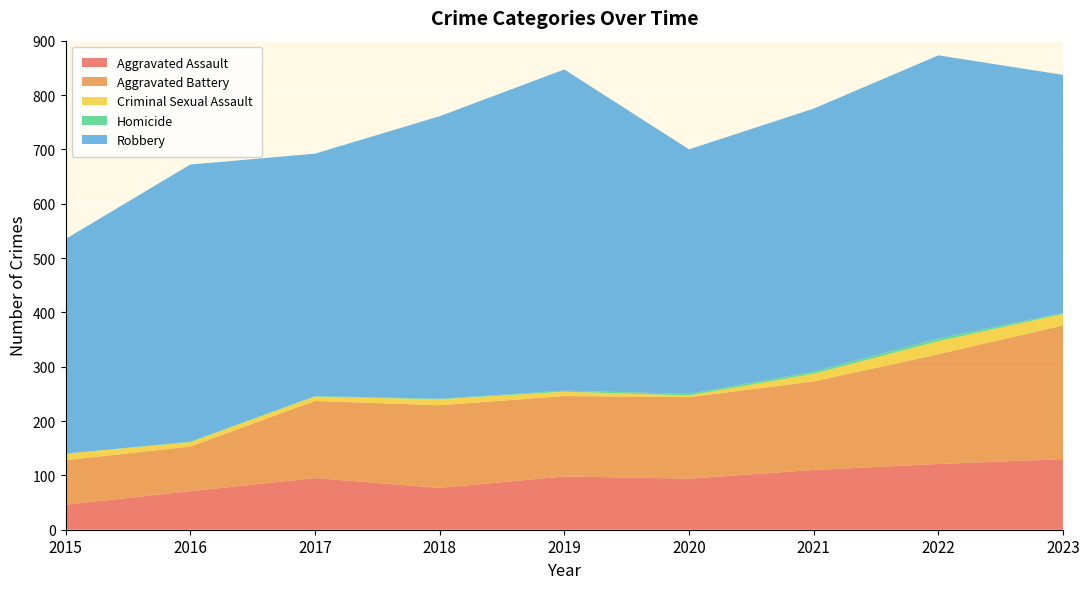

Reading left to right, transcribe all the data shown in this chart.

Aggravated Assault: 2015=46	2016=71	2017=95	2018=77	2019=98	2020=94	2021=110	2022=121	2023=130
Aggravated Battery: 2015=82	2016=82	2017=142	2018=152	2019=148	2020=150	2021=163	2022=202	2023=246
Criminal Sexual Assault: 2015=12	2016=8	2017=8	2018=11	2019=8	2020=3	2021=14	2022=24	2023=21
Homicide: 2015=0	2016=1	2017=1	2018=1	2019=2	2020=3	2021=4	2022=5	2023=2
Robbery: 2015=395	2016=510	2017=446	2018=520	2019=591	2020=450	2021=484	2022=521	2023=438